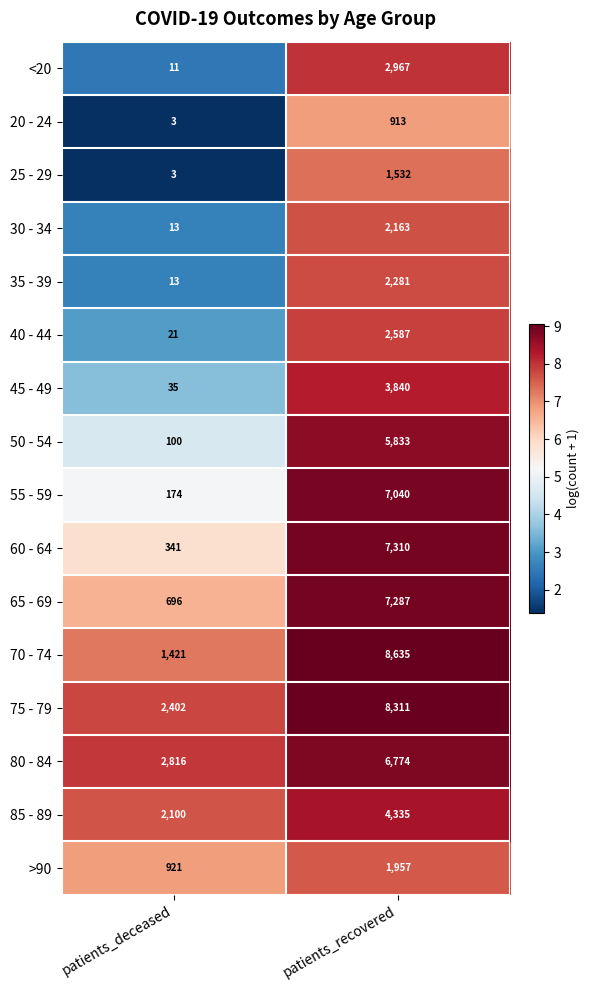

Which series has the largest range (max minus min)?

70 - 74